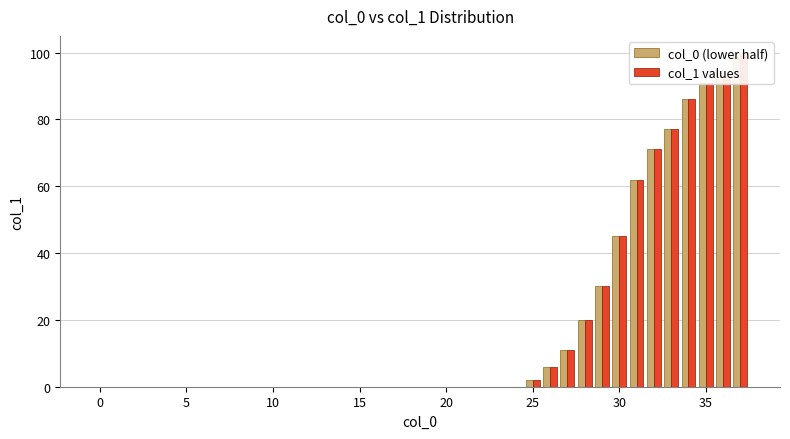

True or false: col_1 has a value of 0 at 8.

True